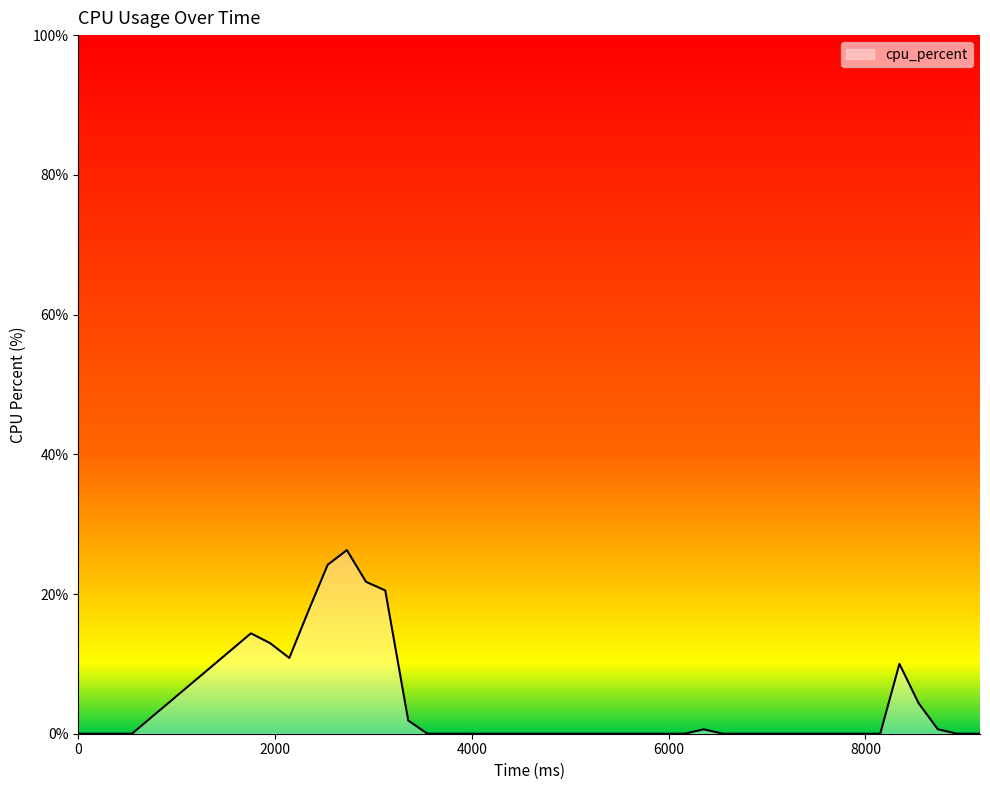

What is the difference between the maximum and minimum values?

26.3